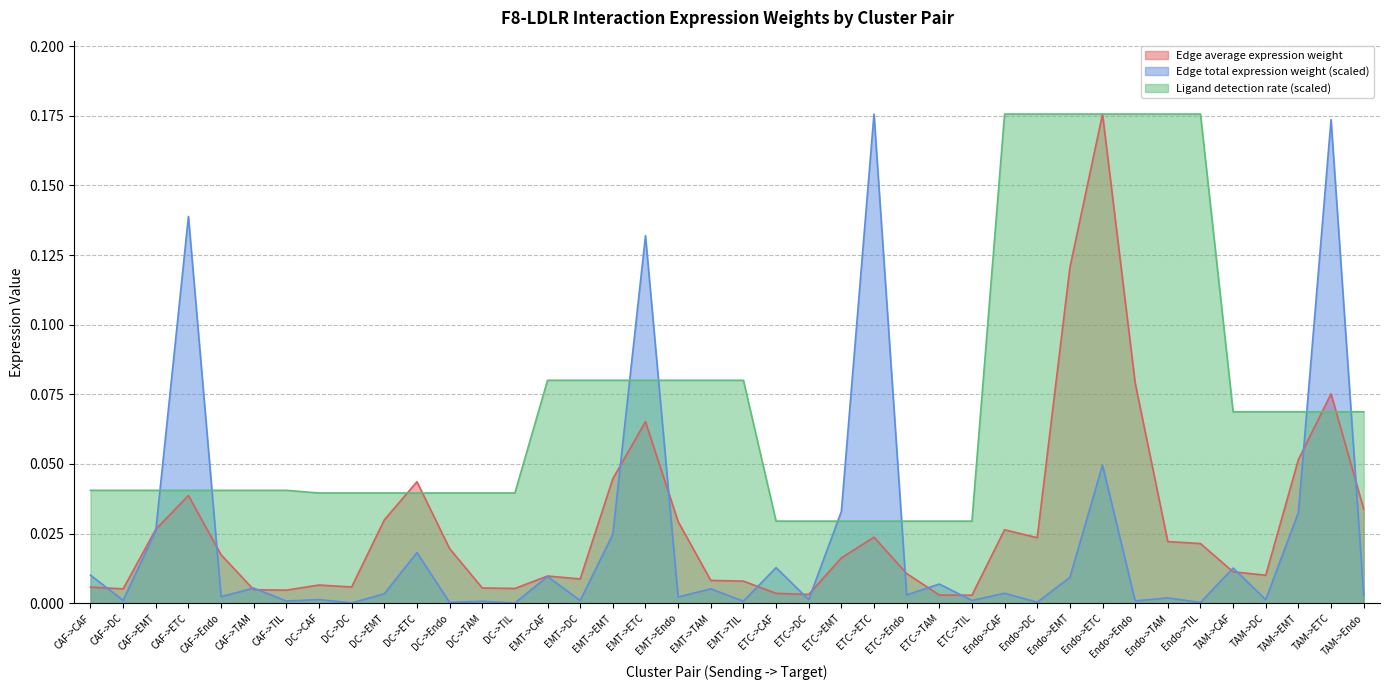

Count the number of categories in the chart.

40